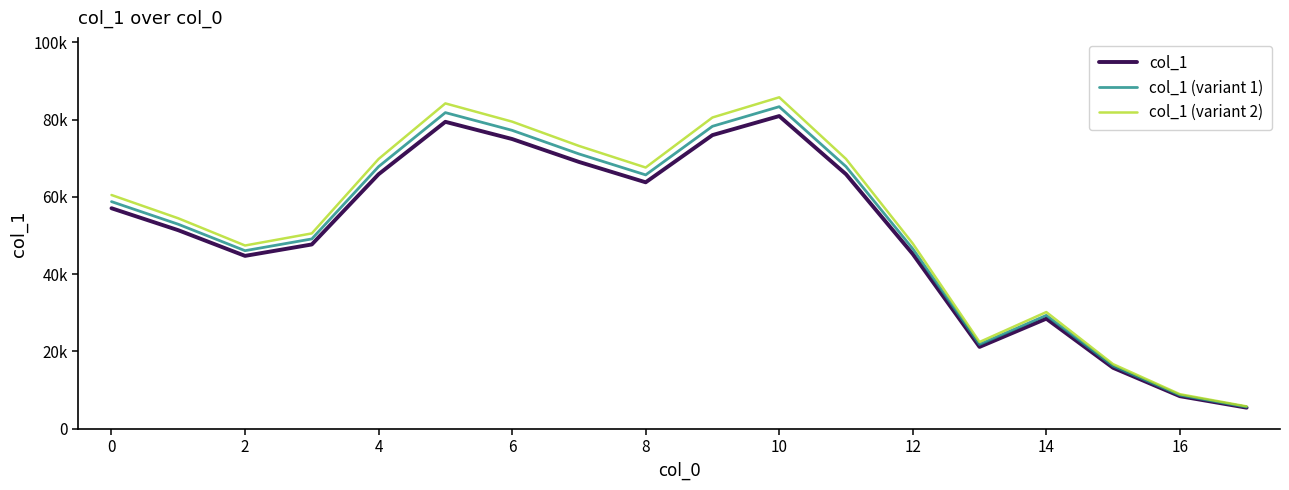

Which series has the largest total across all categories?

col_1 (variant 2)